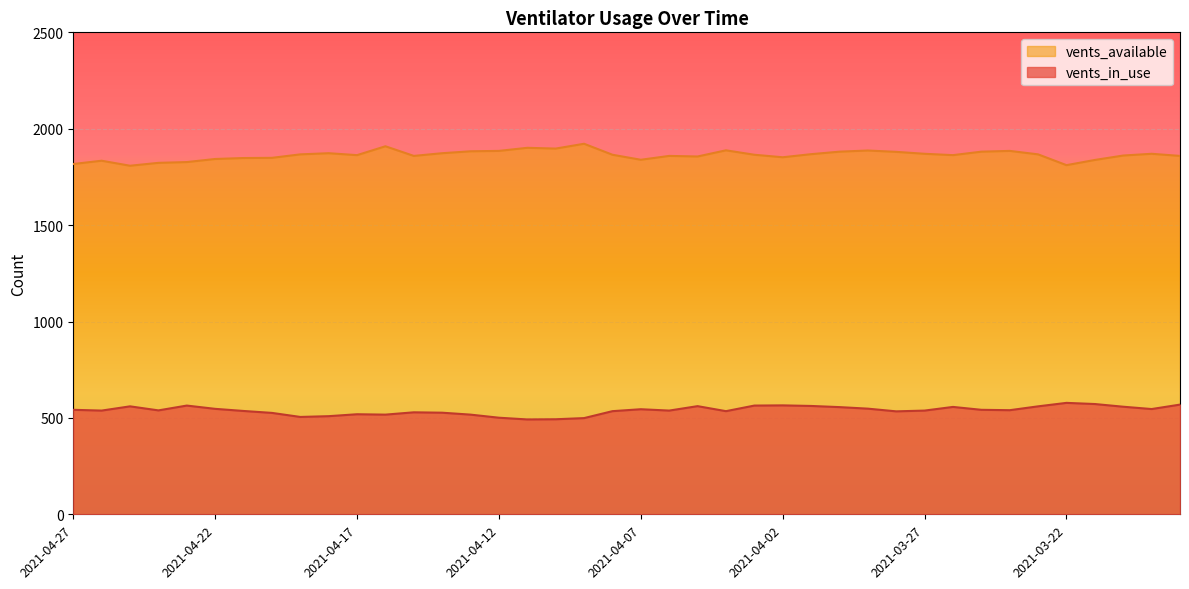

True or false: vents_available and vents_in_use intersect in this chart.

False